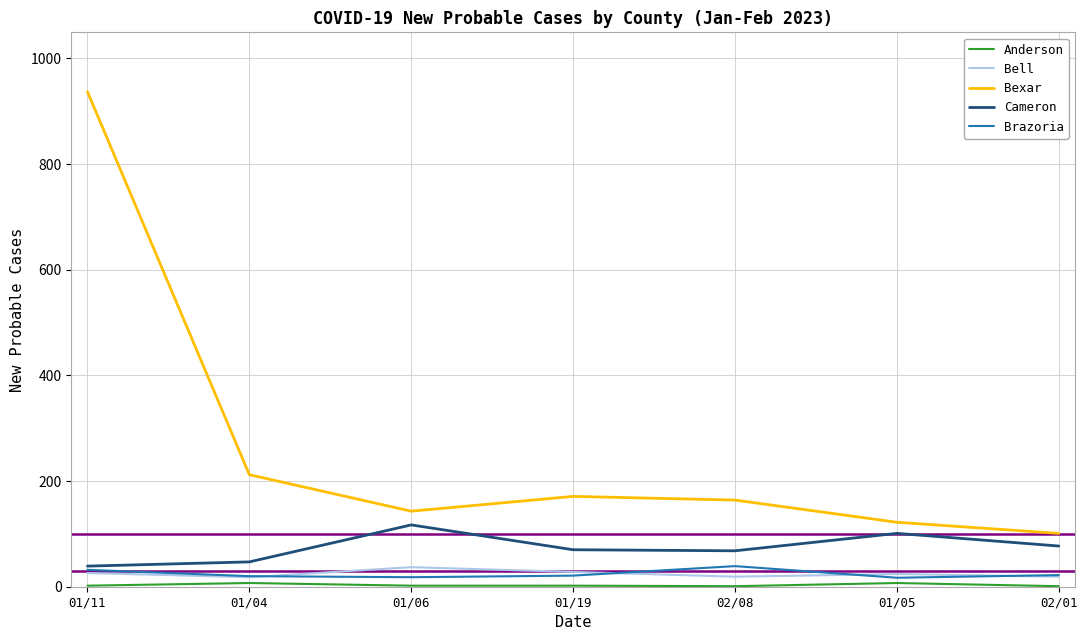

Which series changed the most between 01/19 and 02/01?

Bexar